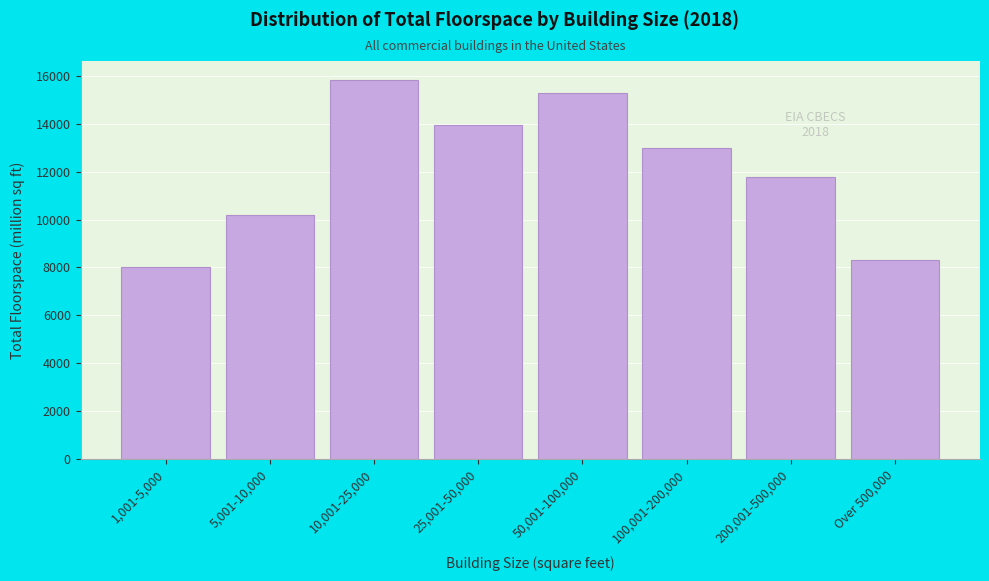

Reading left to right, extract all data points from this chart.

1,001-5,000=8025	5,001-10,000=10204	10,001-25,000=15838	25,001-50,000=13957	50,001-100,000=15302	100,001-200,000=13003	200,001-500,000=11776	Over 500,000=8317